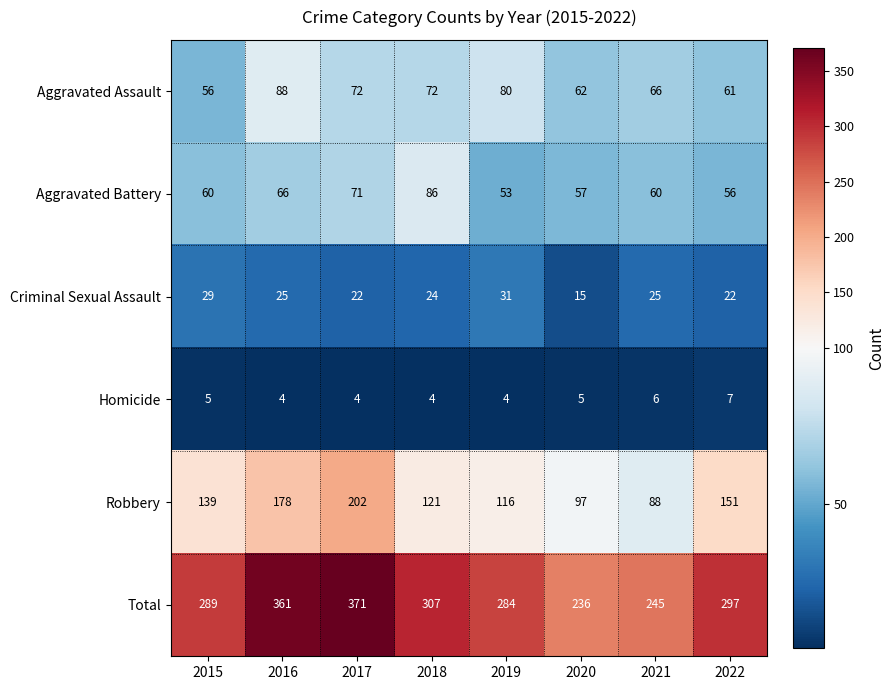

What is the maximum value shown in the chart?

371